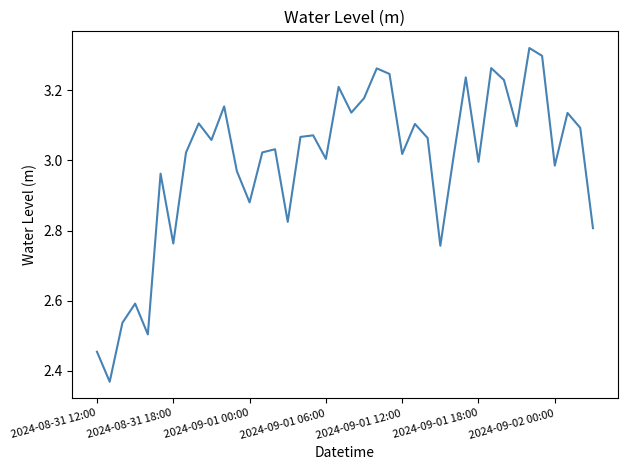

The value at 2024-09-01 18:00 is 3.0. True or false?

True